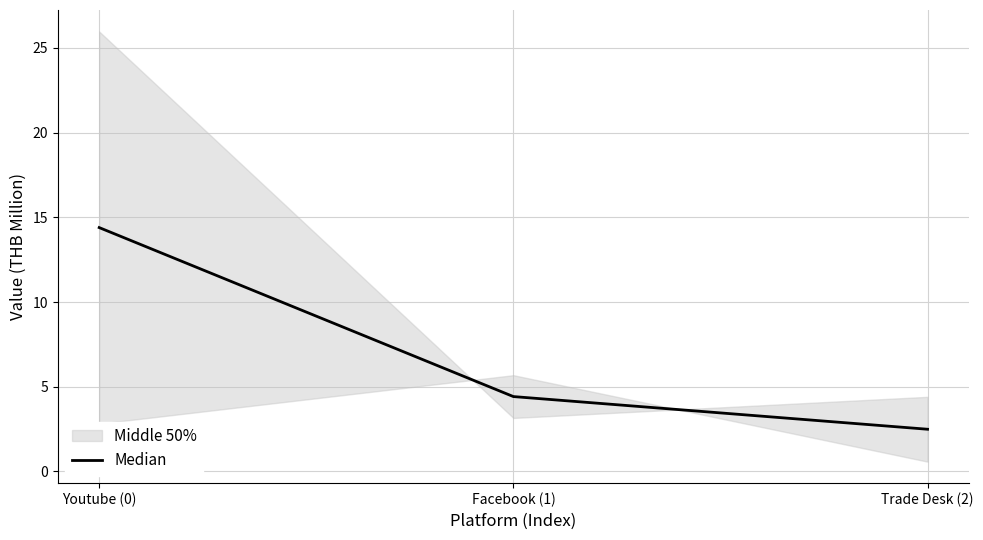

Reading left to right, what are all the values shown in this chart?

Youtube (0)=14.4	Facebook (1)=4.4	Trade Desk (2)=2.5